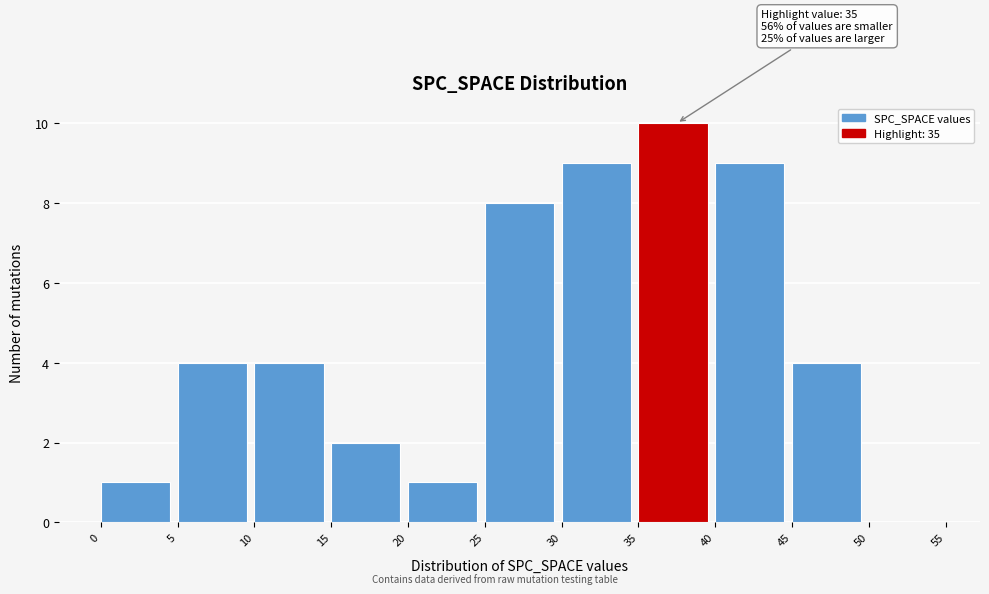

Over which range of the x-axis is the bar tallest?

35 to 40